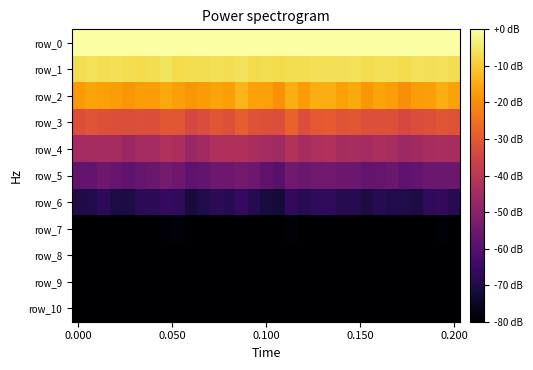

What is the difference between the second highest and minimum values in the row_7 series?

5.9